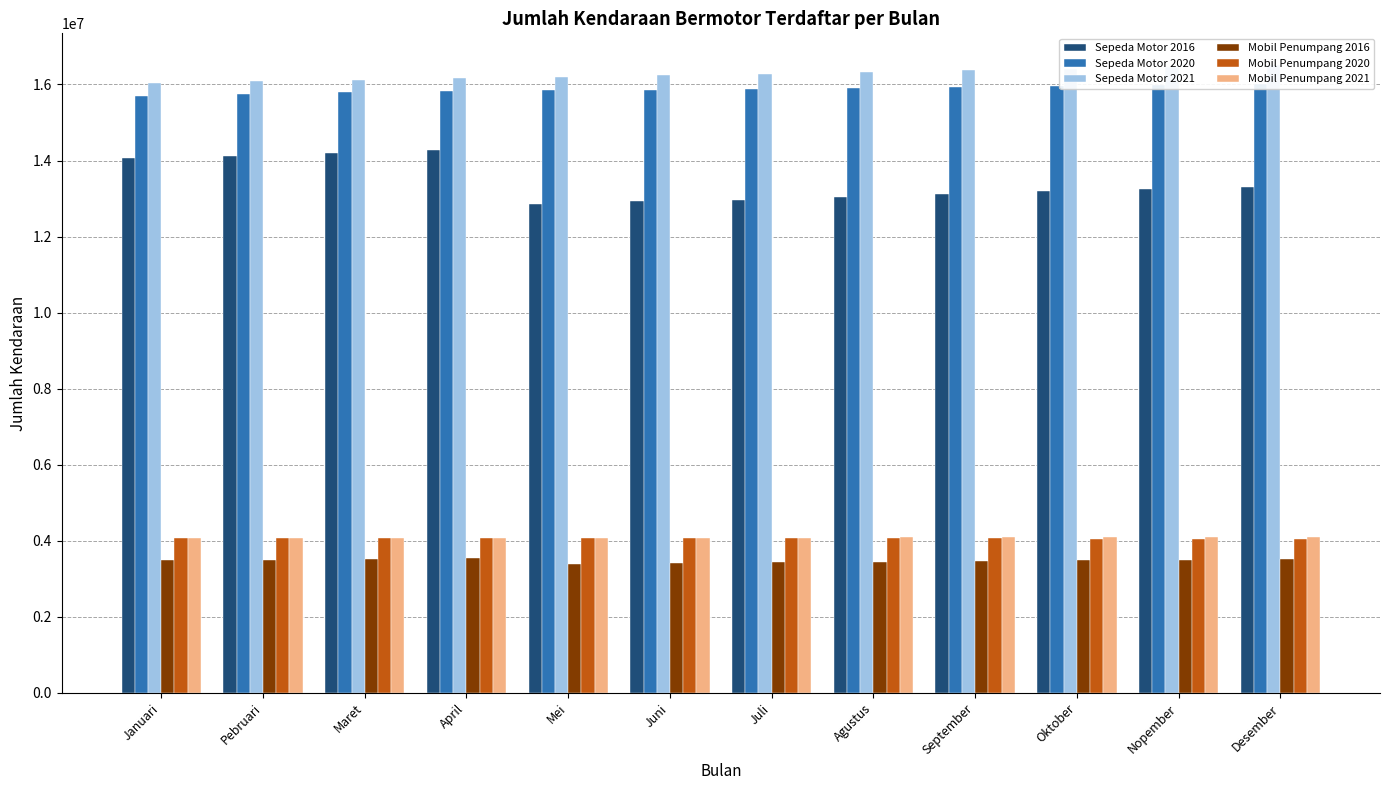

What is the maximum value for Sepeda Motor 2016?

14267457